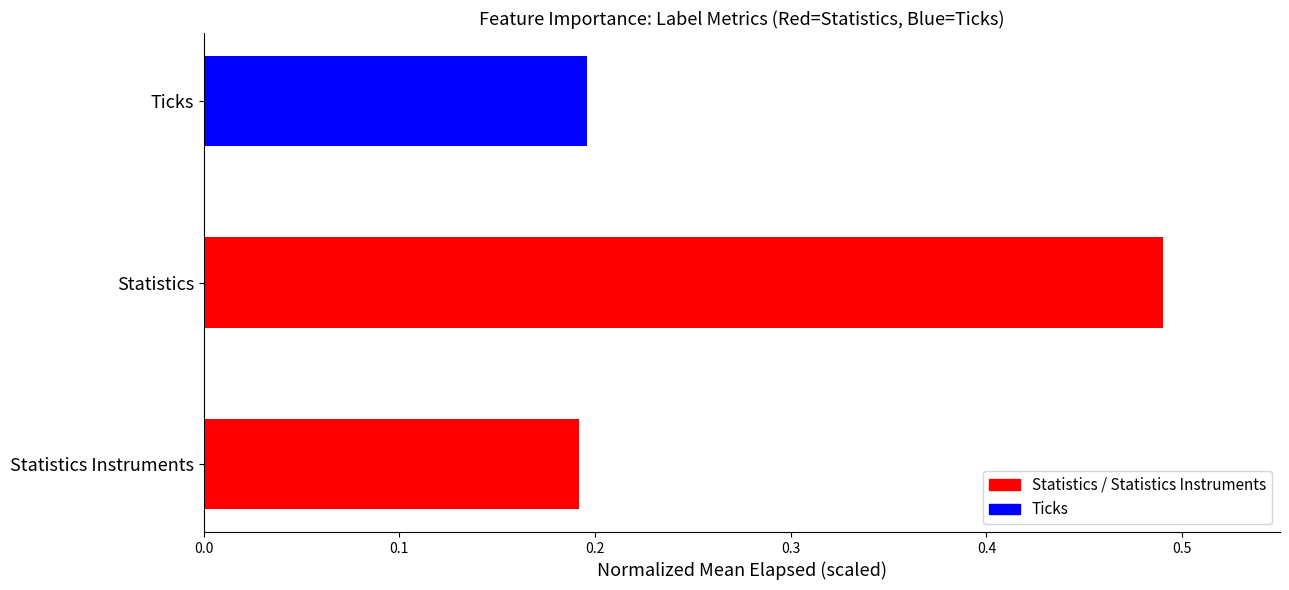

Are the bars grouped side by side (vs. stacked)?

No